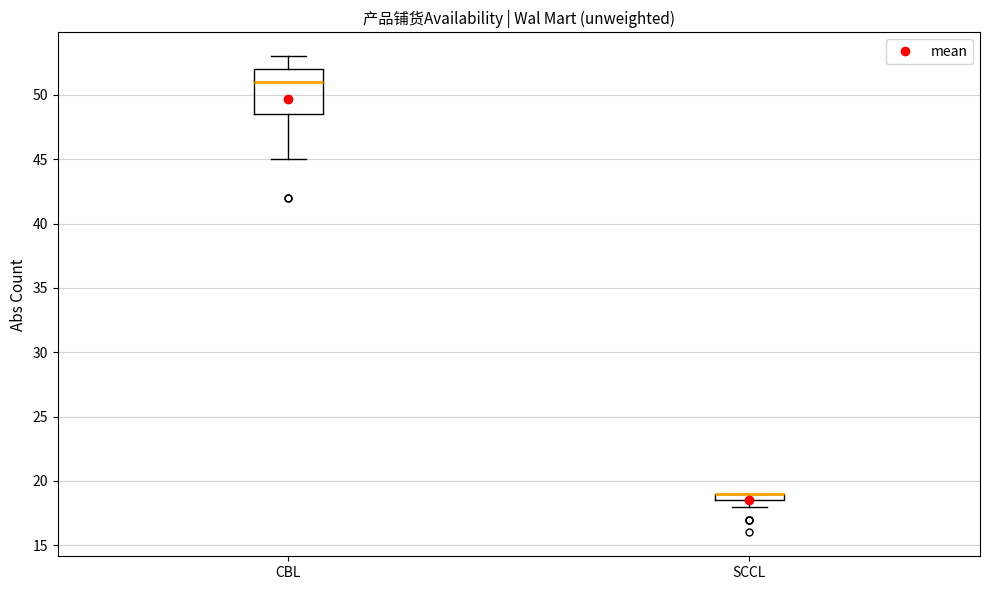

Comparing the boxes themselves (not the whiskers), which one is the tallest?

CBL